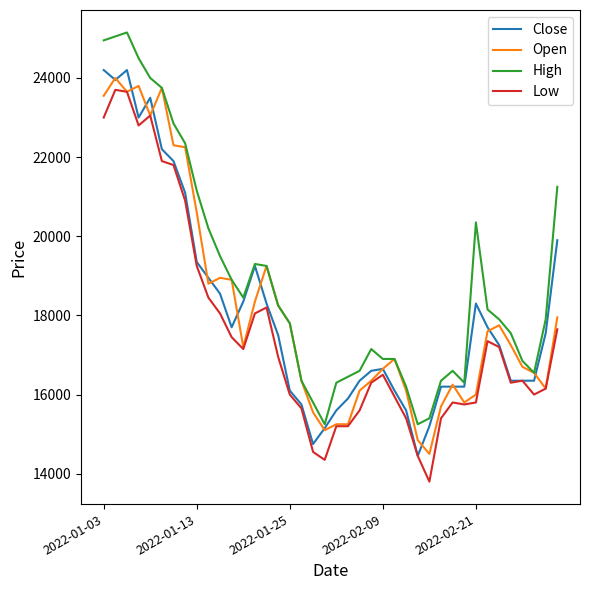

What is the smallest value displayed?

13800